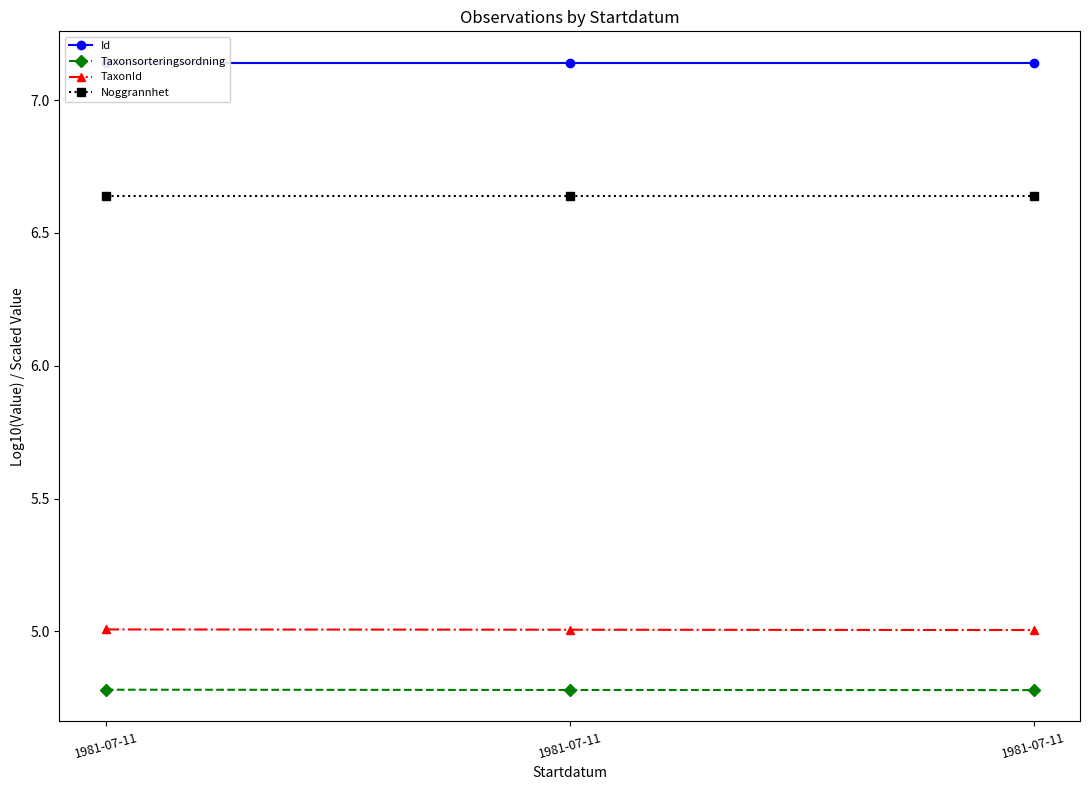

Is the value of Id at 1981-07-11 greater than the value of Taxonsorteringsordning at 1981-07-11?

Yes